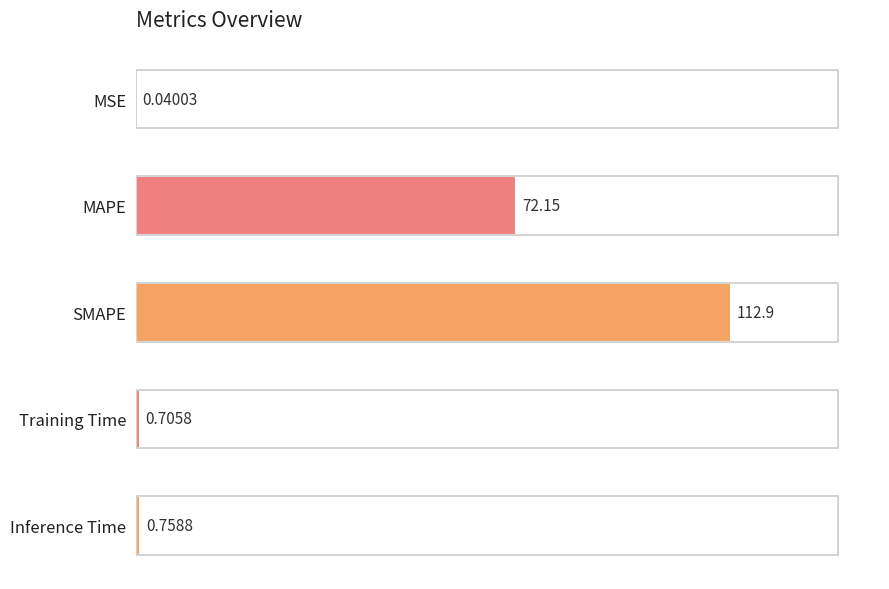

What is the sum of the values at MAPE and MSE?

72.2